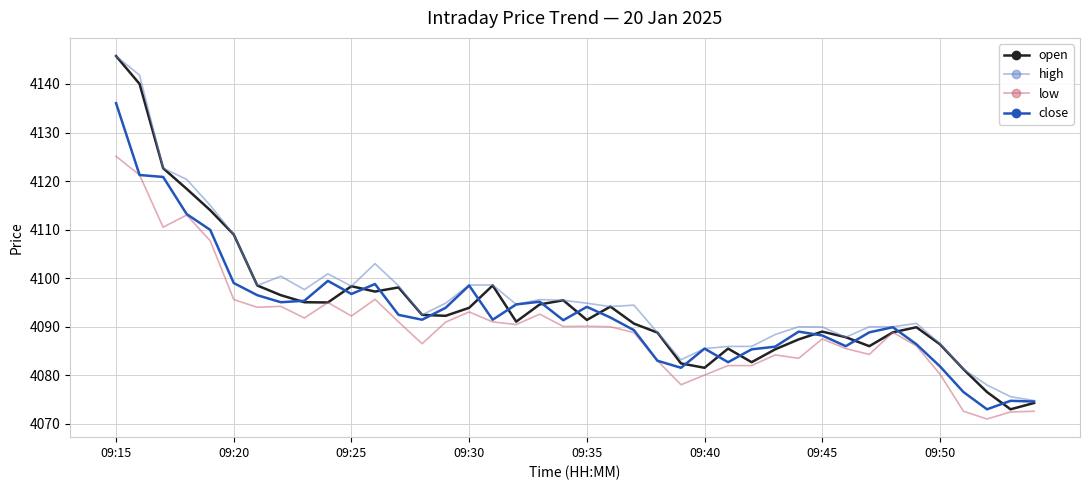

What is the maximum value shown in the chart?

4145.8